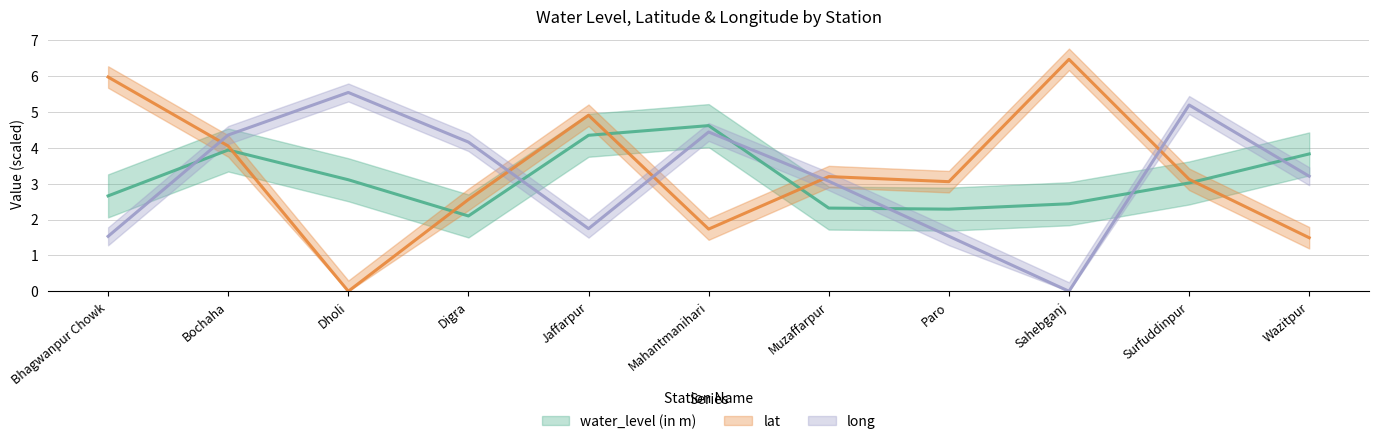

How many lines are shown in the chart?

3